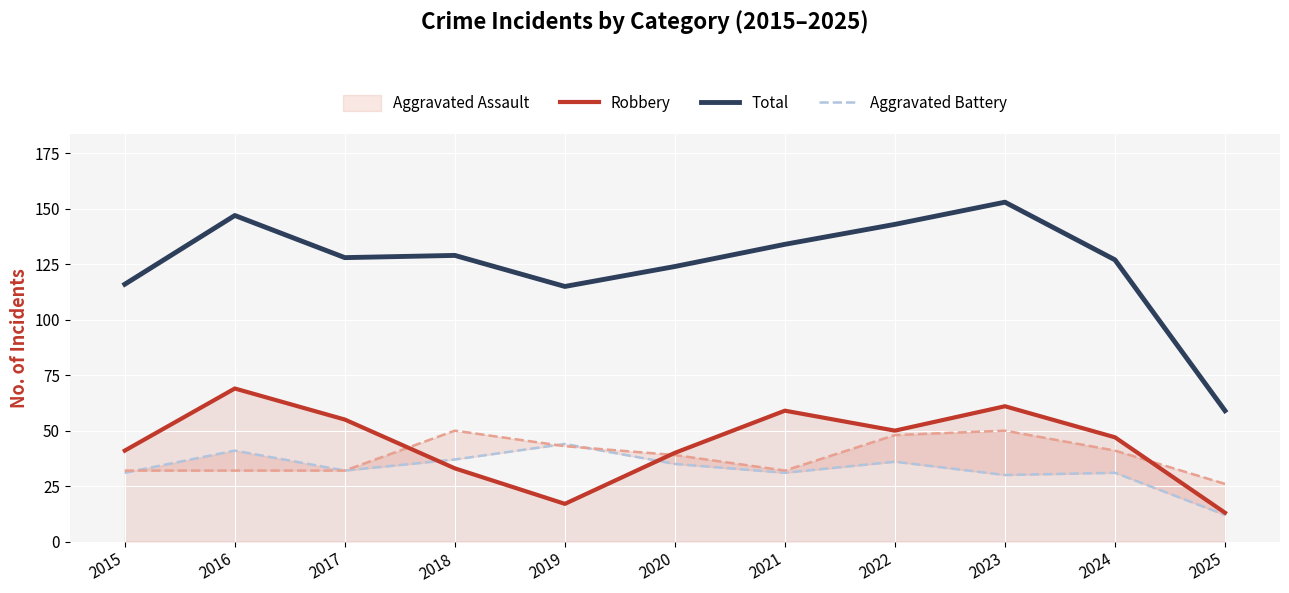

True or false: Aggravated Battery and Total intersect in this chart.

False